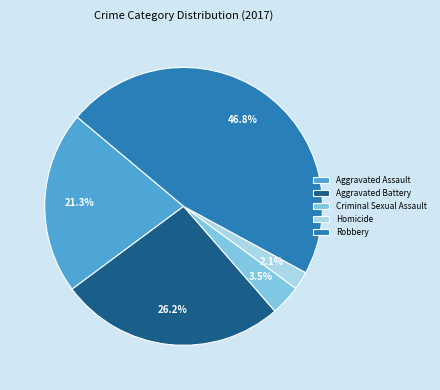

Combined, what portion of the pie is Aggravated Battery and Aggravated Assault?

47.5%